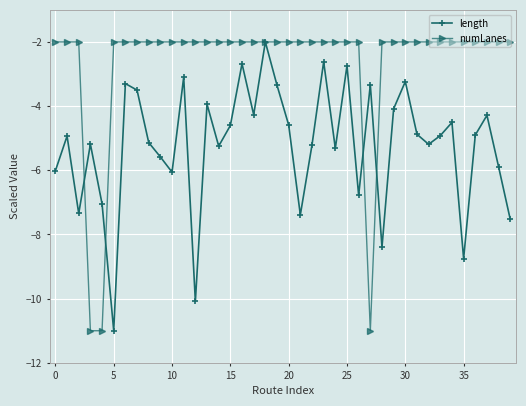

How many interior local peaks does the length series have?

13